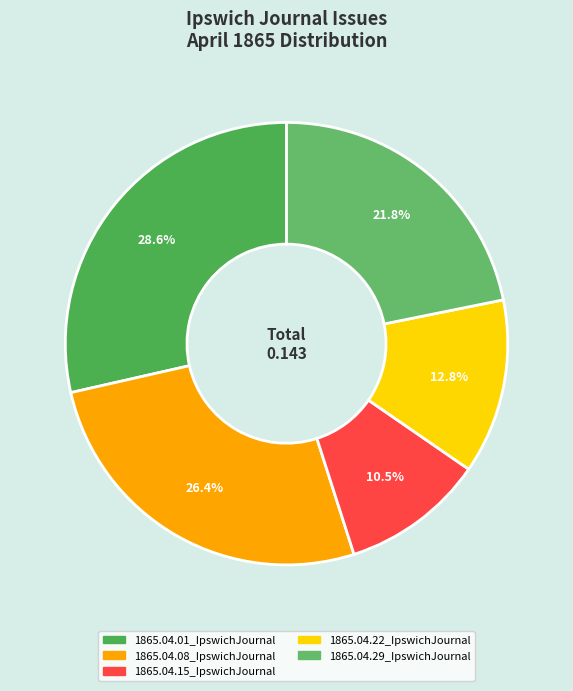

Count the number of slices in the pie.

5